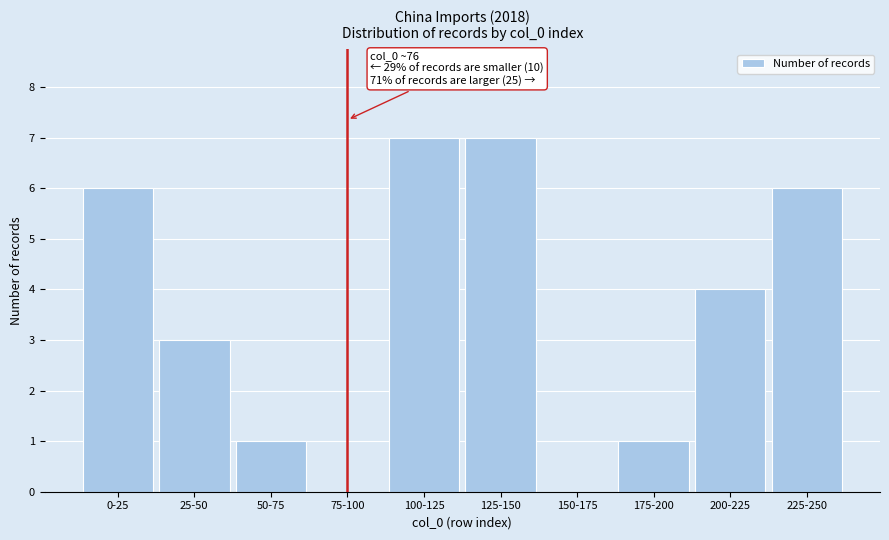

Reading left to right, list all the values displayed in this chart.

0-25=6	25-50=3	50-75=1	75-100=0	100-125=7	125-150=7	150-175=0	175-200=1	200-225=4	225-250=6